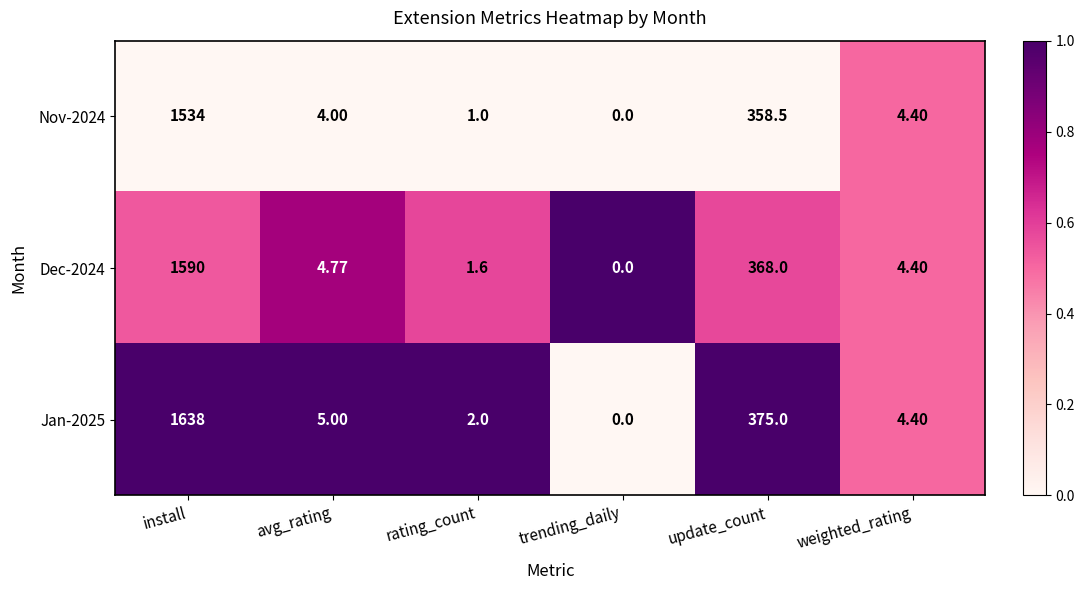

Where is Dec-2024 nearest to the value 795?

update_count